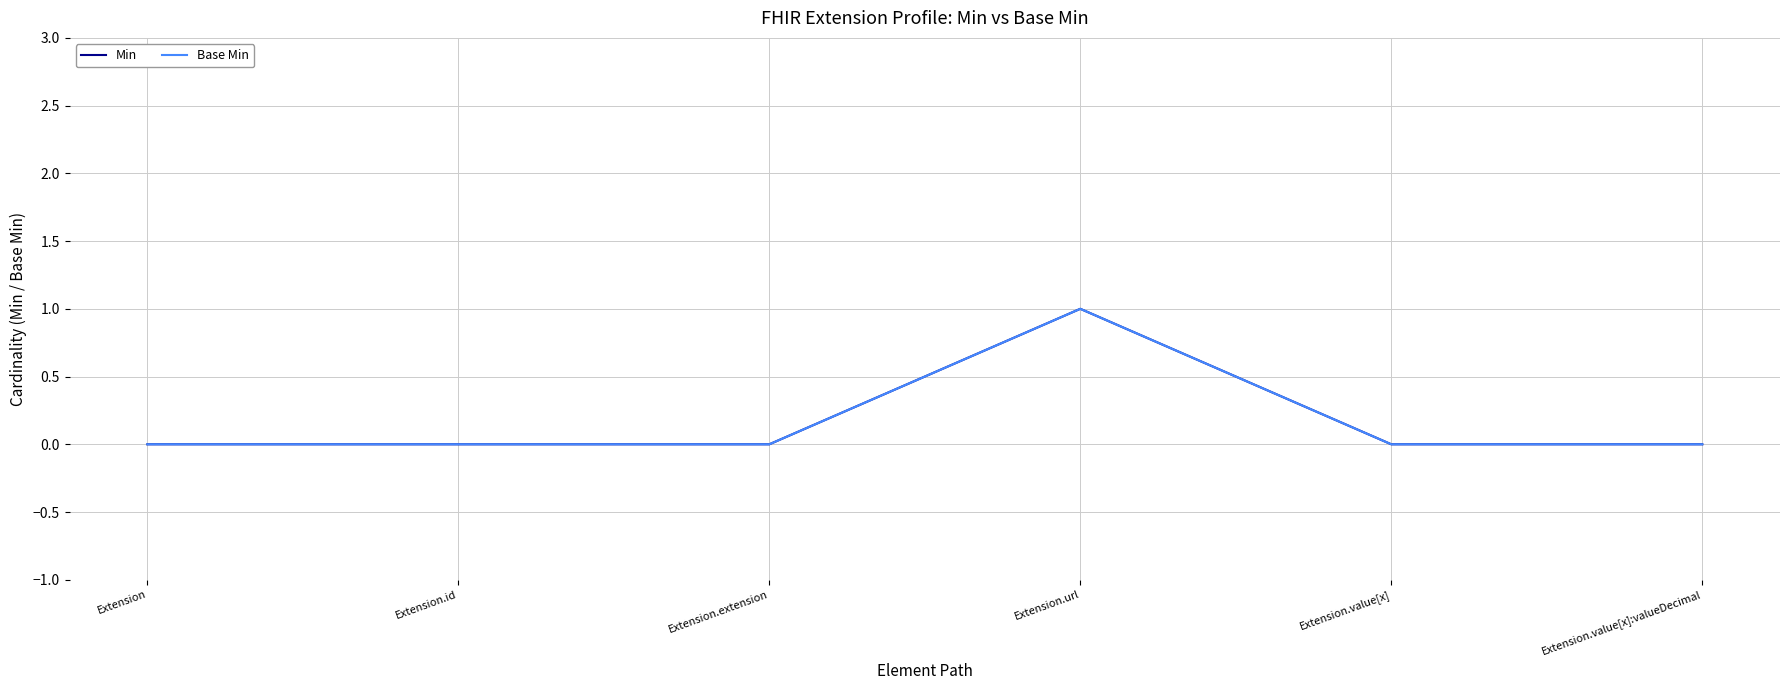

Is this an area chart (filled region under the line)?

No